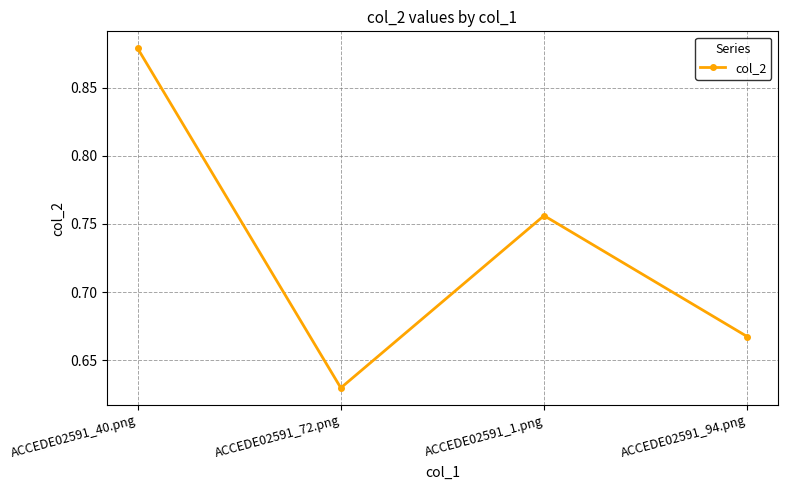

How many interior local peaks (higher than both neighbors) does the data have?

1